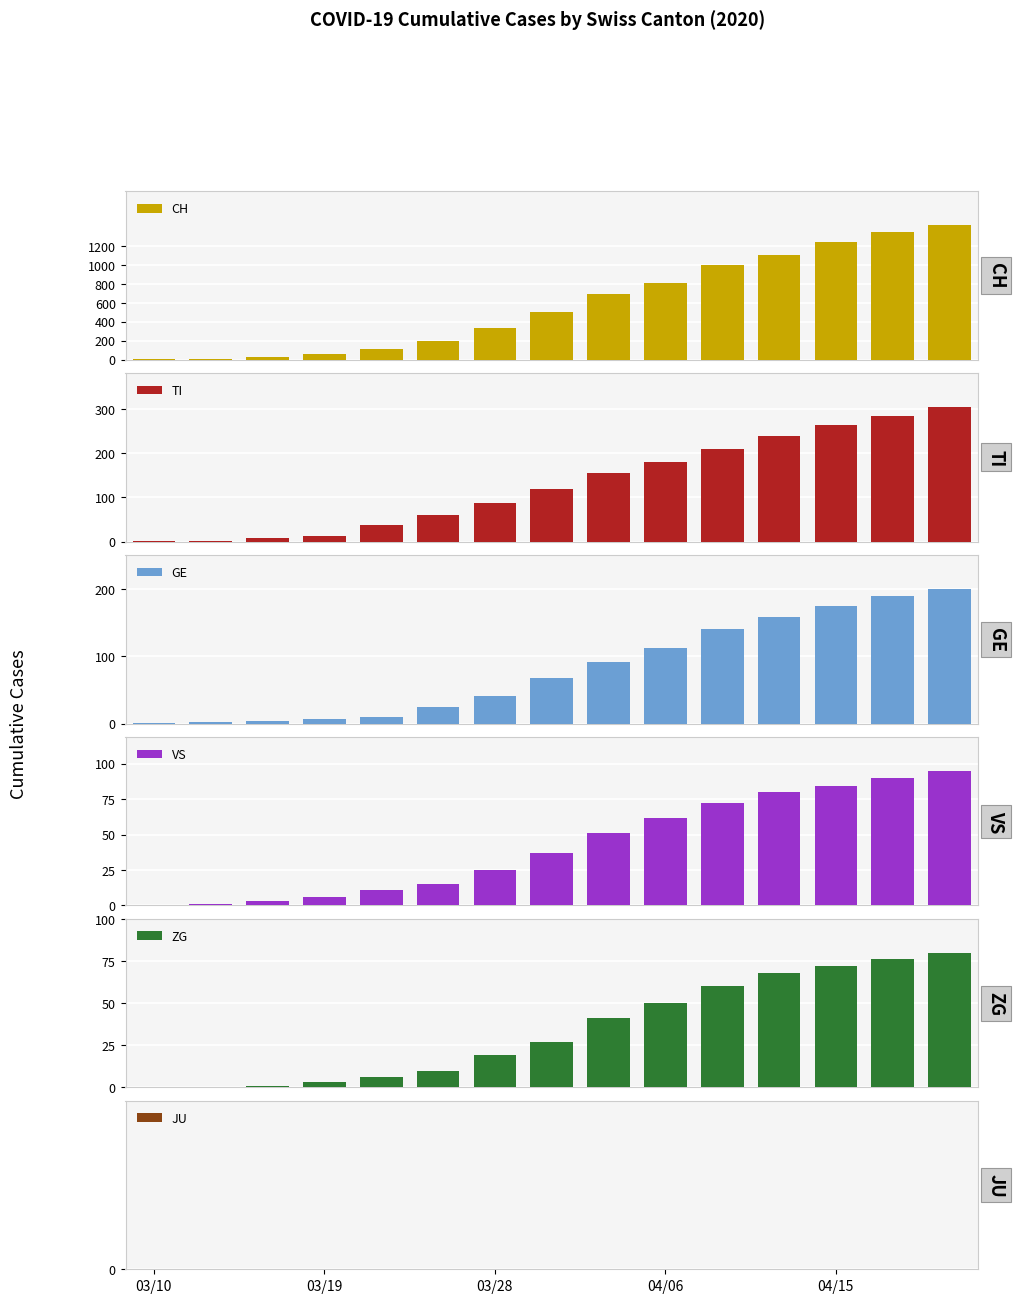

What is the sum of all CH values?

8874